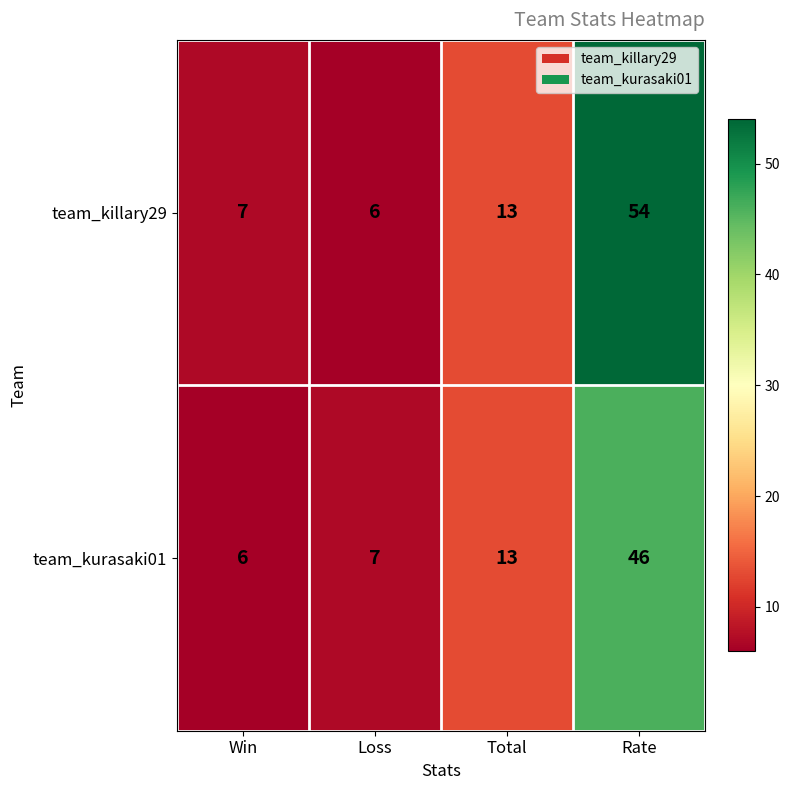

At how many categories does at least one series exceed 25?

1